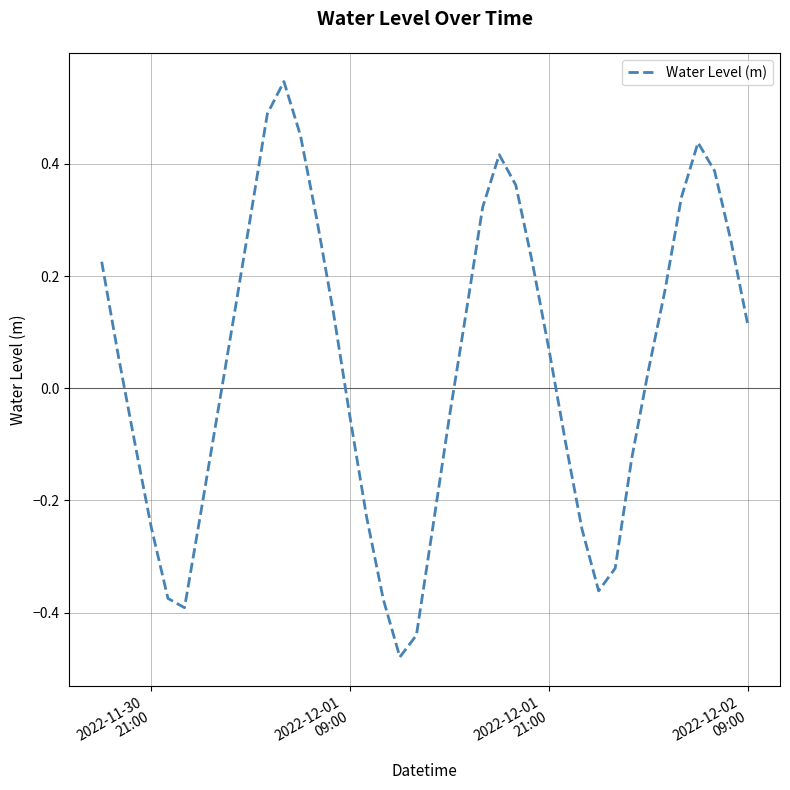

What is the difference between the maximum and minimum values?

1.0